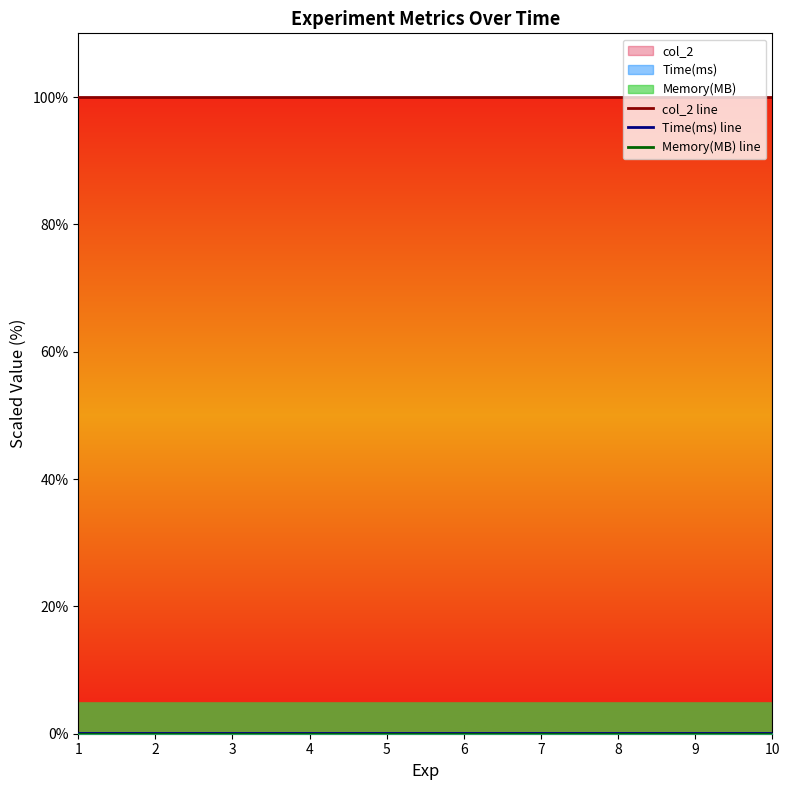

True or false: col_2 line has more than 0 points higher than both neighbors.

False